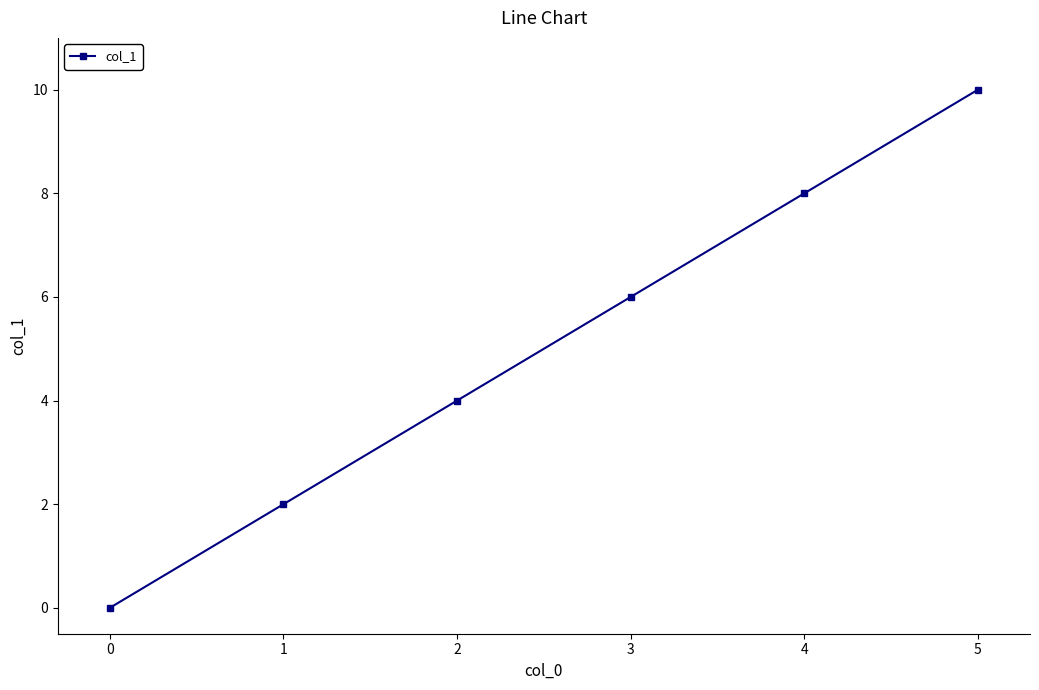

Rank the categories by value from highest to lowest.

5, 4, 3, 2, 1, 0